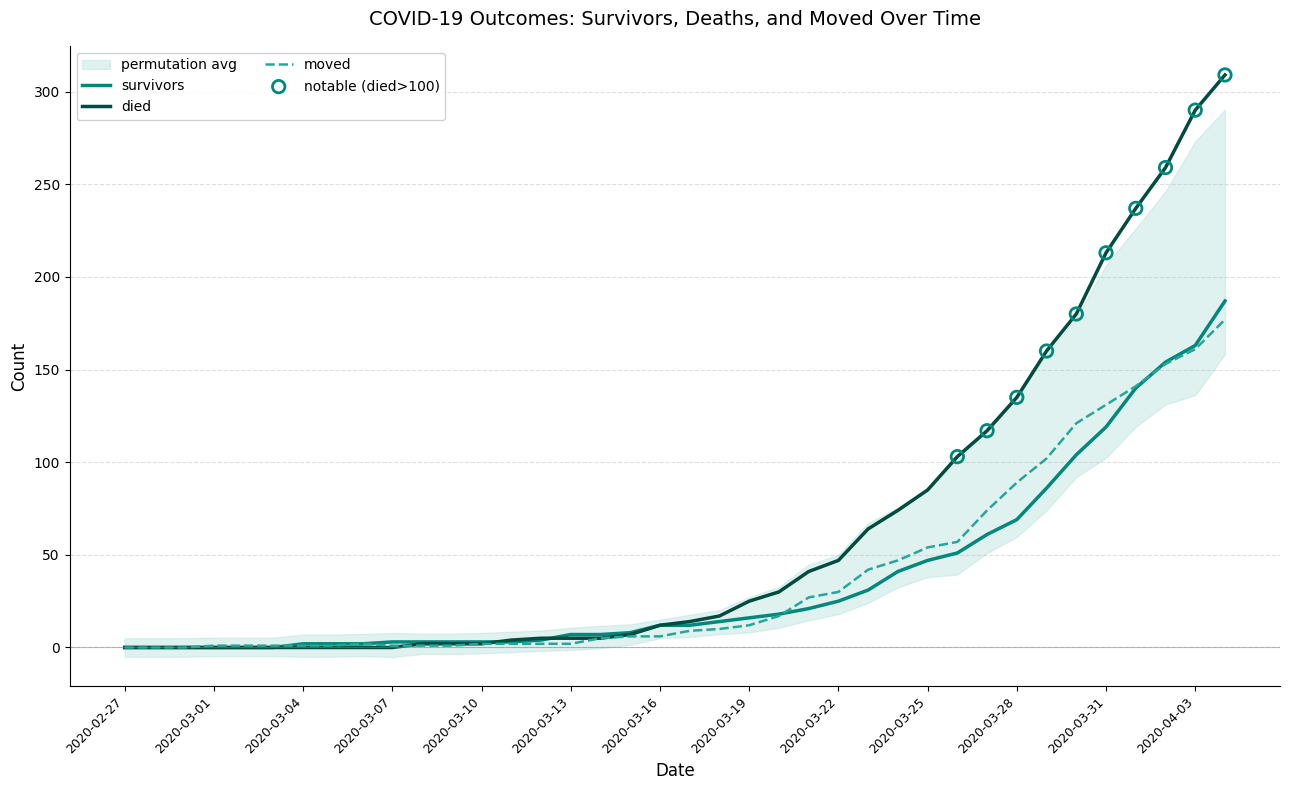

What are all the series names shown in the legend?

survivors, died, moved